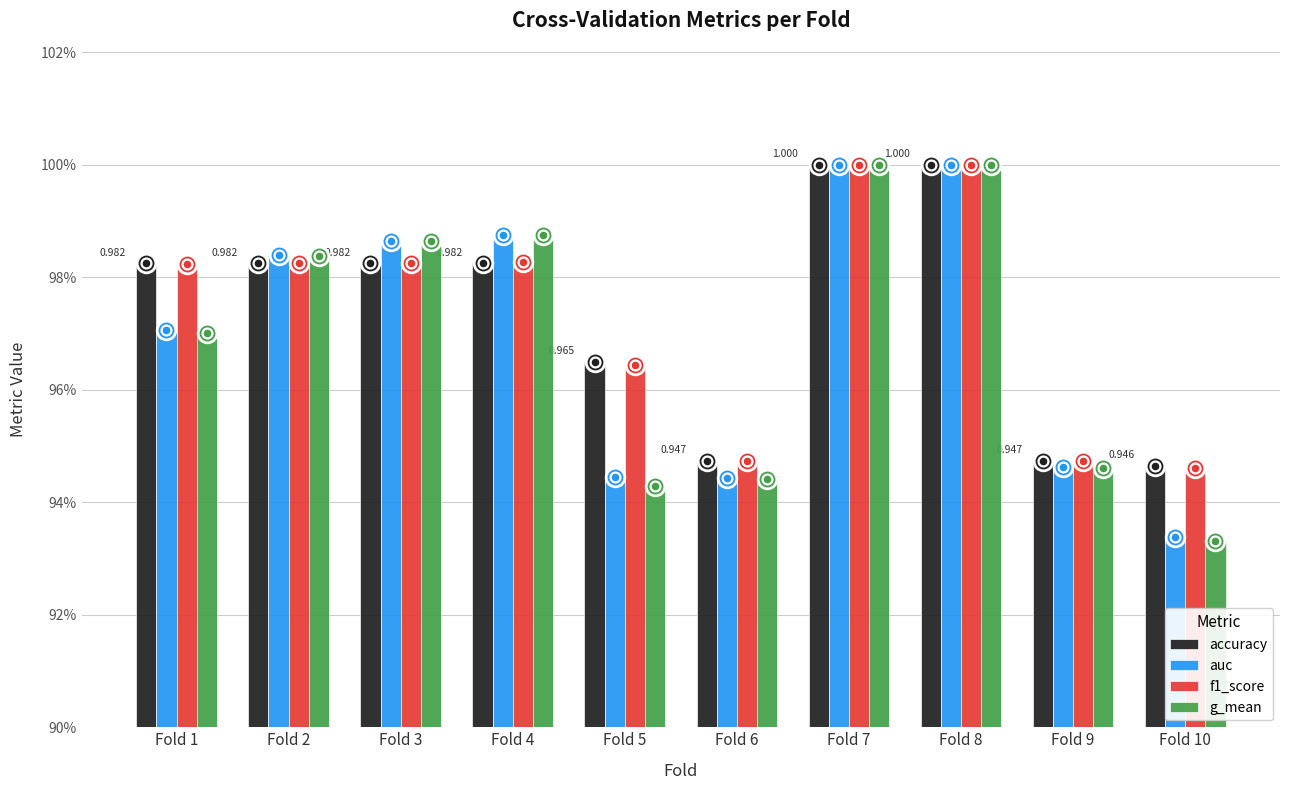

Which series reaches the maximum Y coordinate?

accuracy